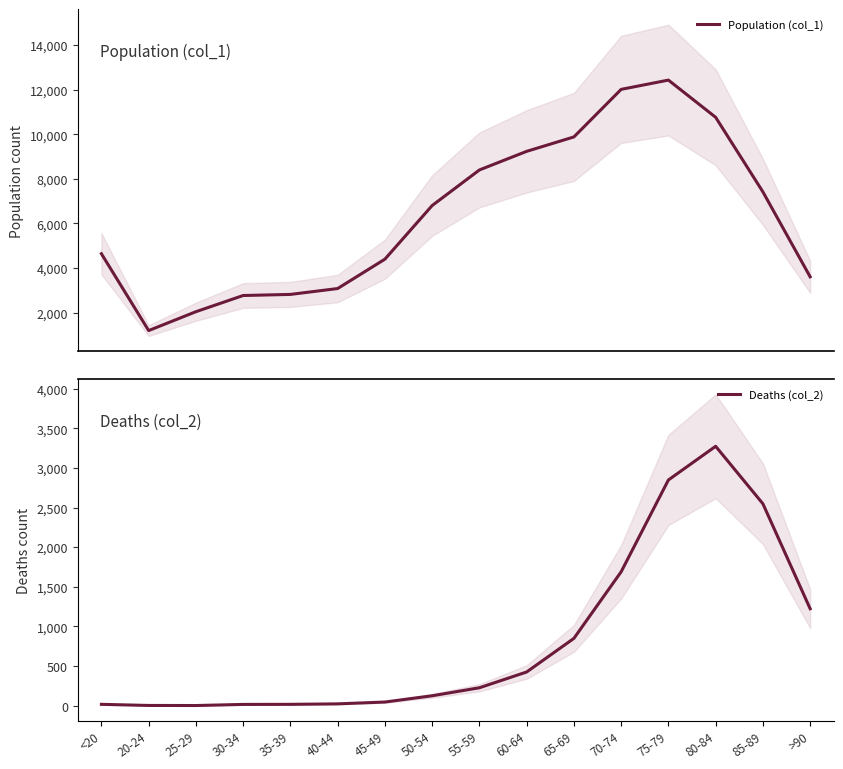

How many categories are shown in the chart?

16